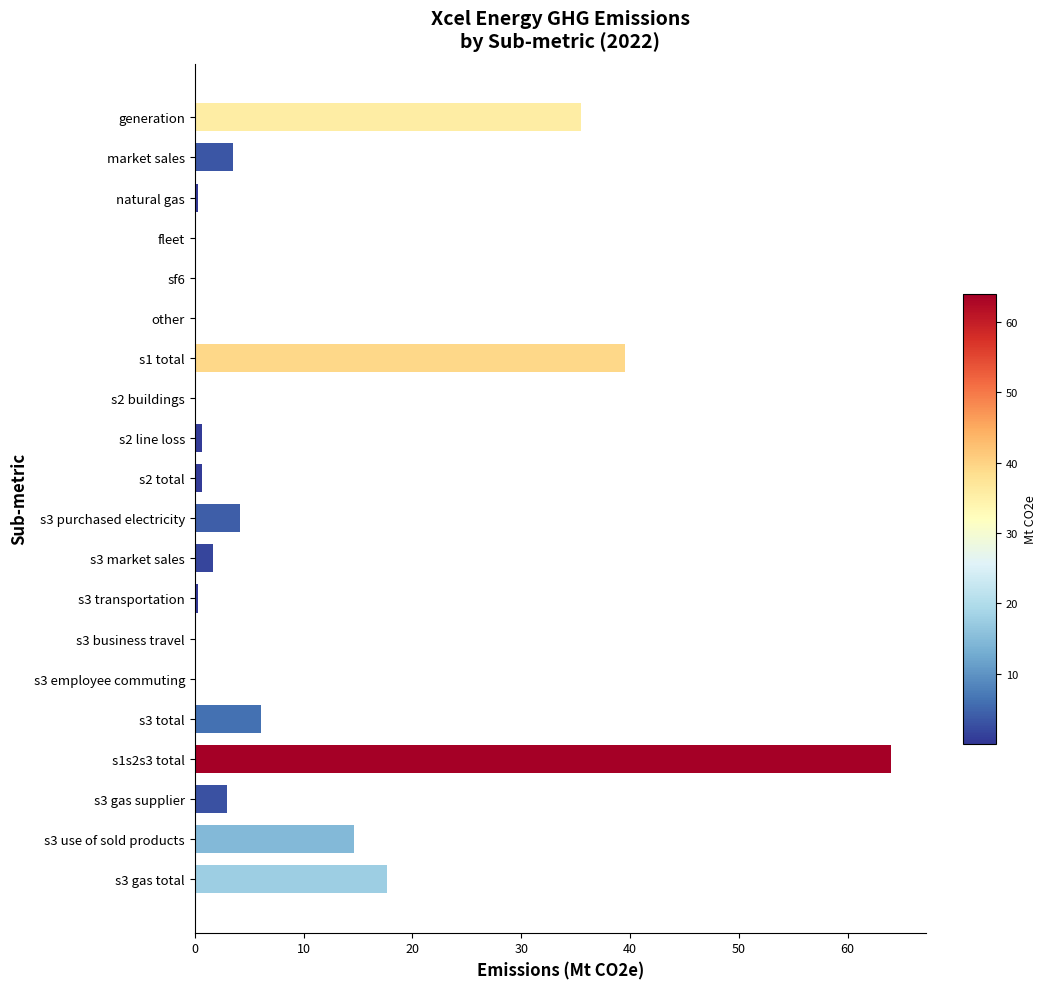

At which category does the chart reach its peak across all series?

s1s2s3 total